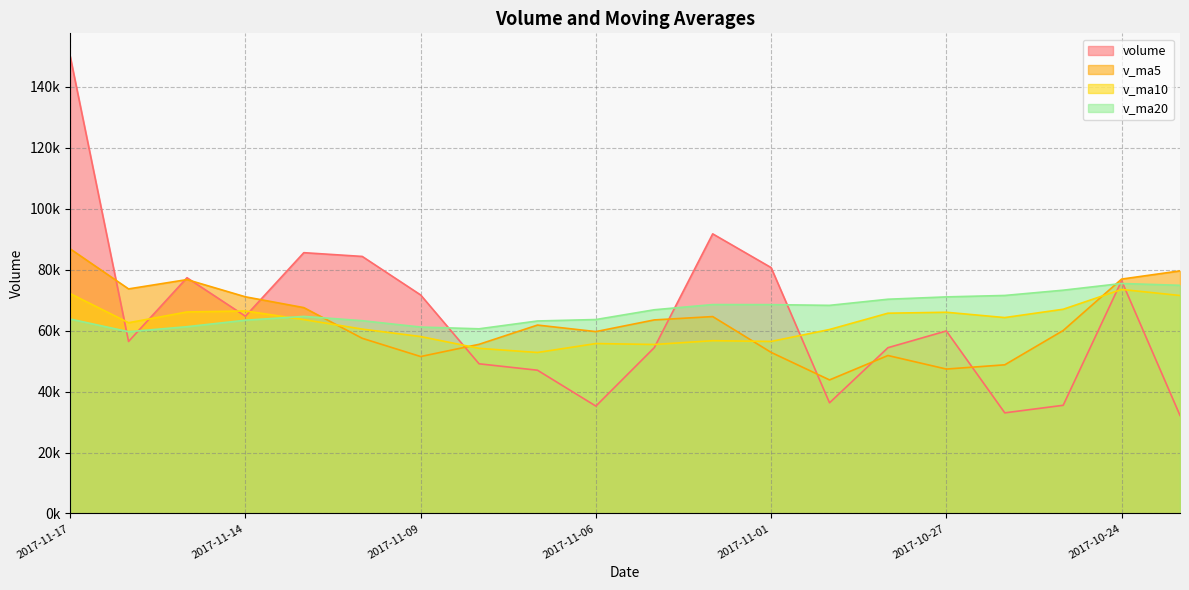

At how many categories does at least one series exceed 127456?

1